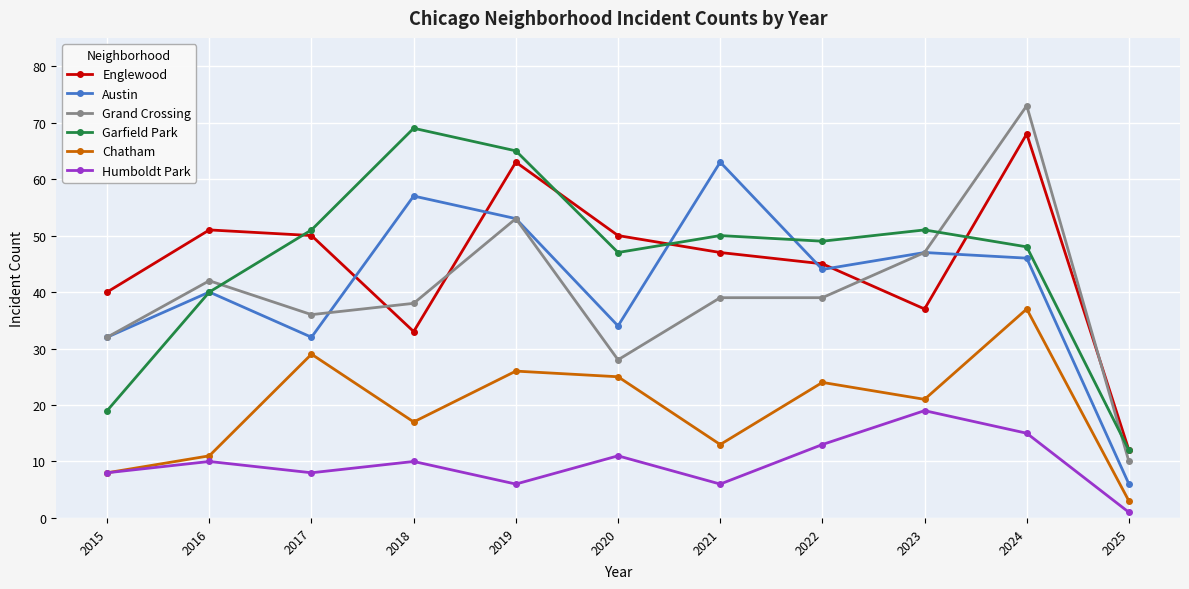

How many times do Grand Crossing and Englewood cross each other?

4